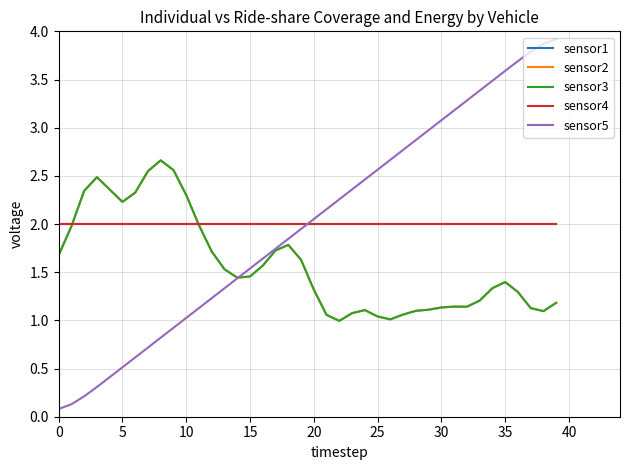

True or false: sensor1 has more than 0 points higher than both neighbors.

False